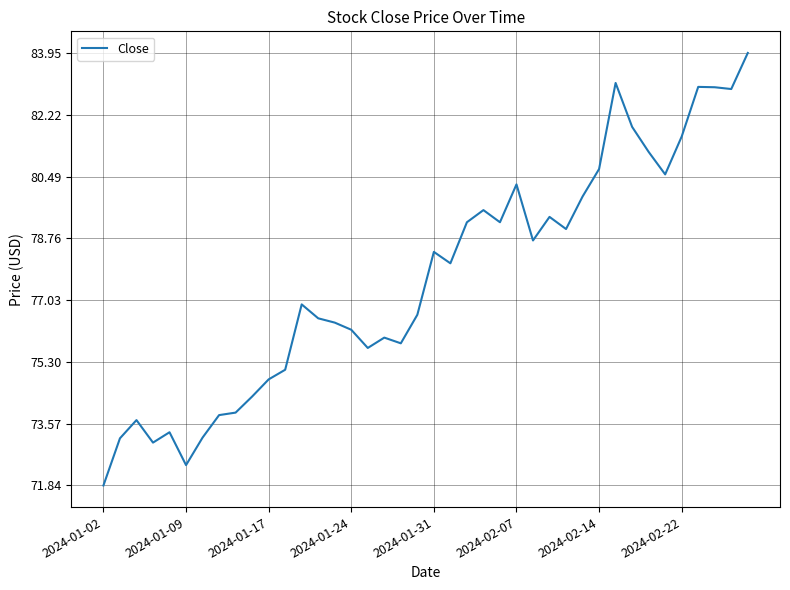

What is the minimum value shown in the chart?

71.8